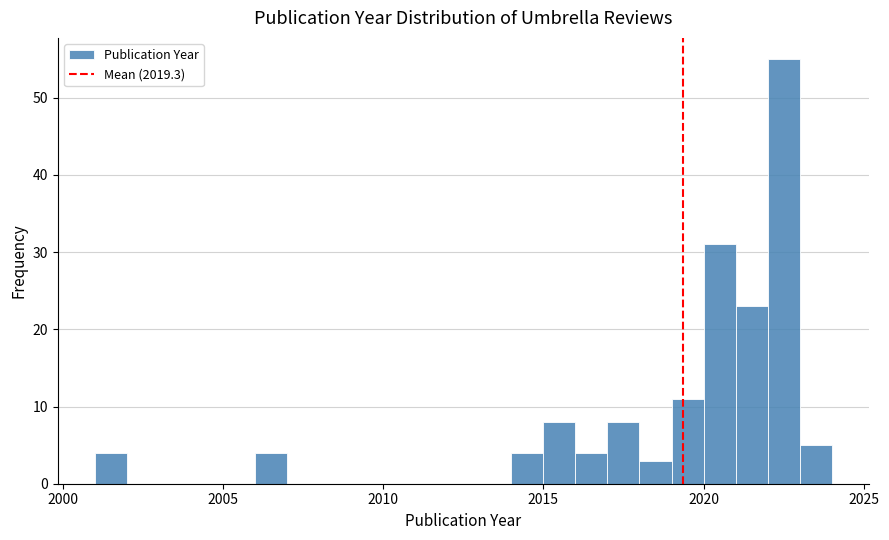

Read against the x-axis, roughly where is the centre of the tallest bar?

2022.5